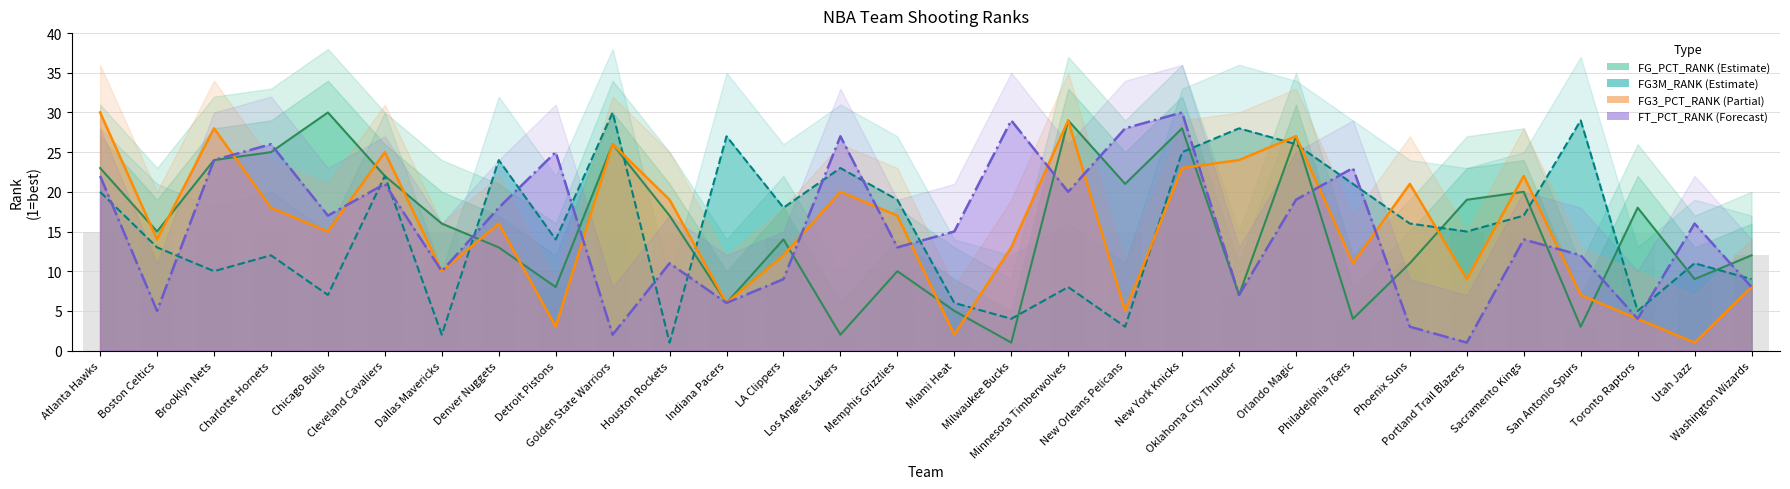

Which series has the largest total across all categories?

FG_PCT_RANK